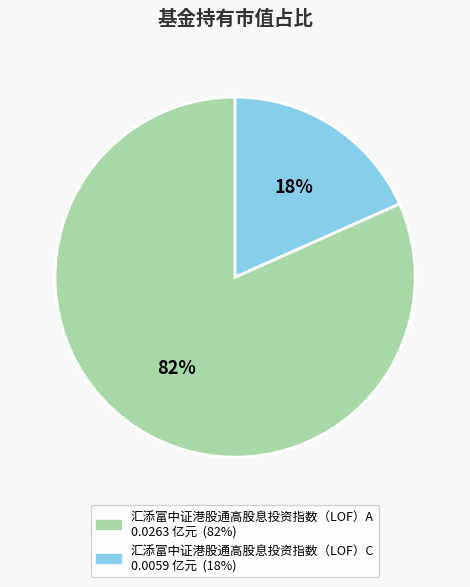

True or false: 汇添富中证港股通高股息投资指数（LOF）A accounts for 82% of the total.

True